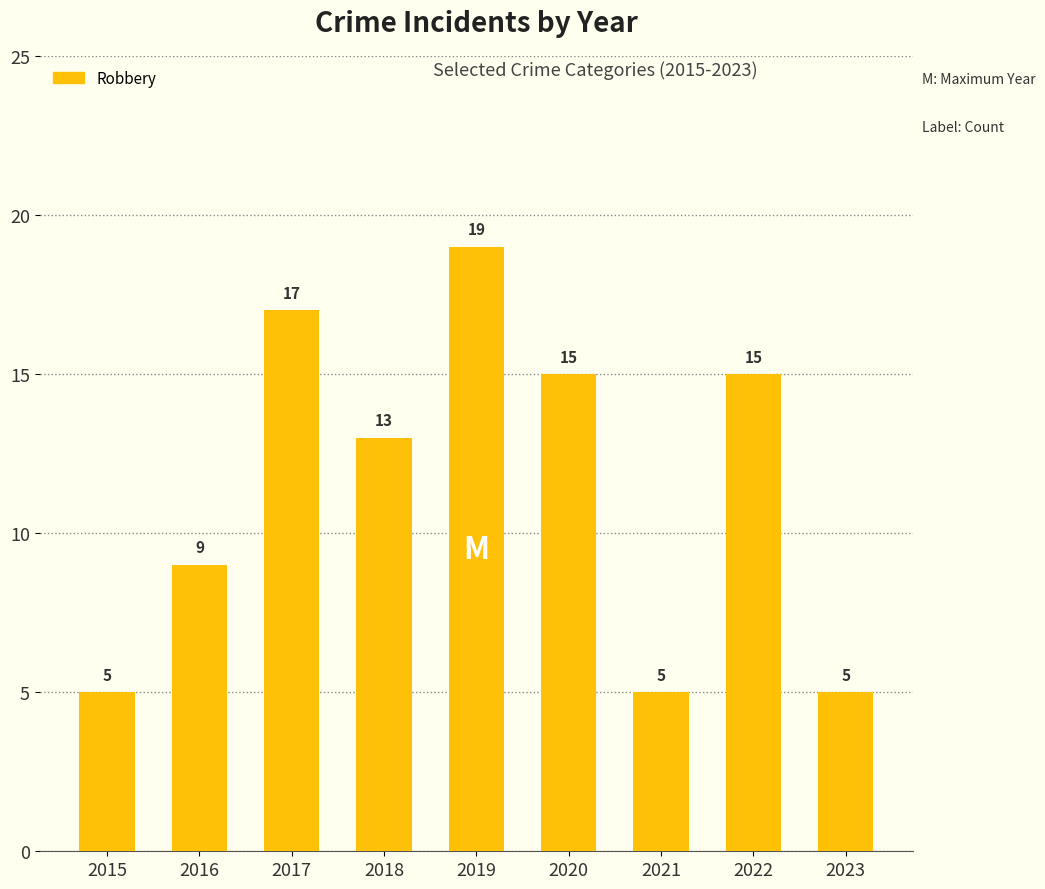

How many values are between 5 and 15?

7